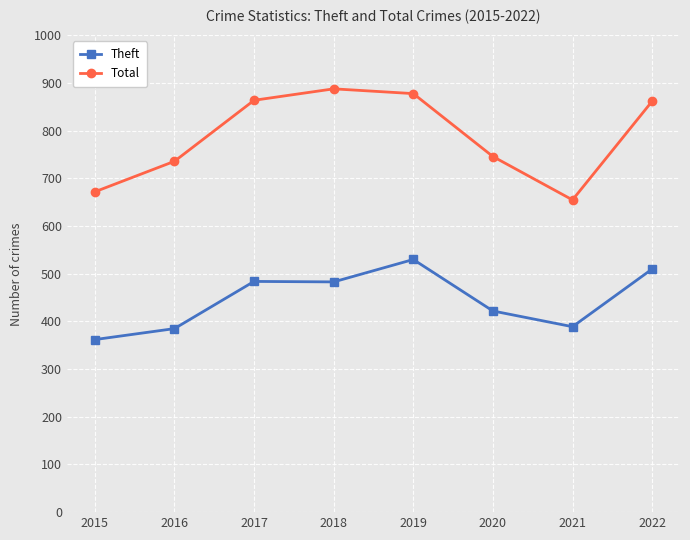

True or false: Total has more than 0 interior local peaks.

True